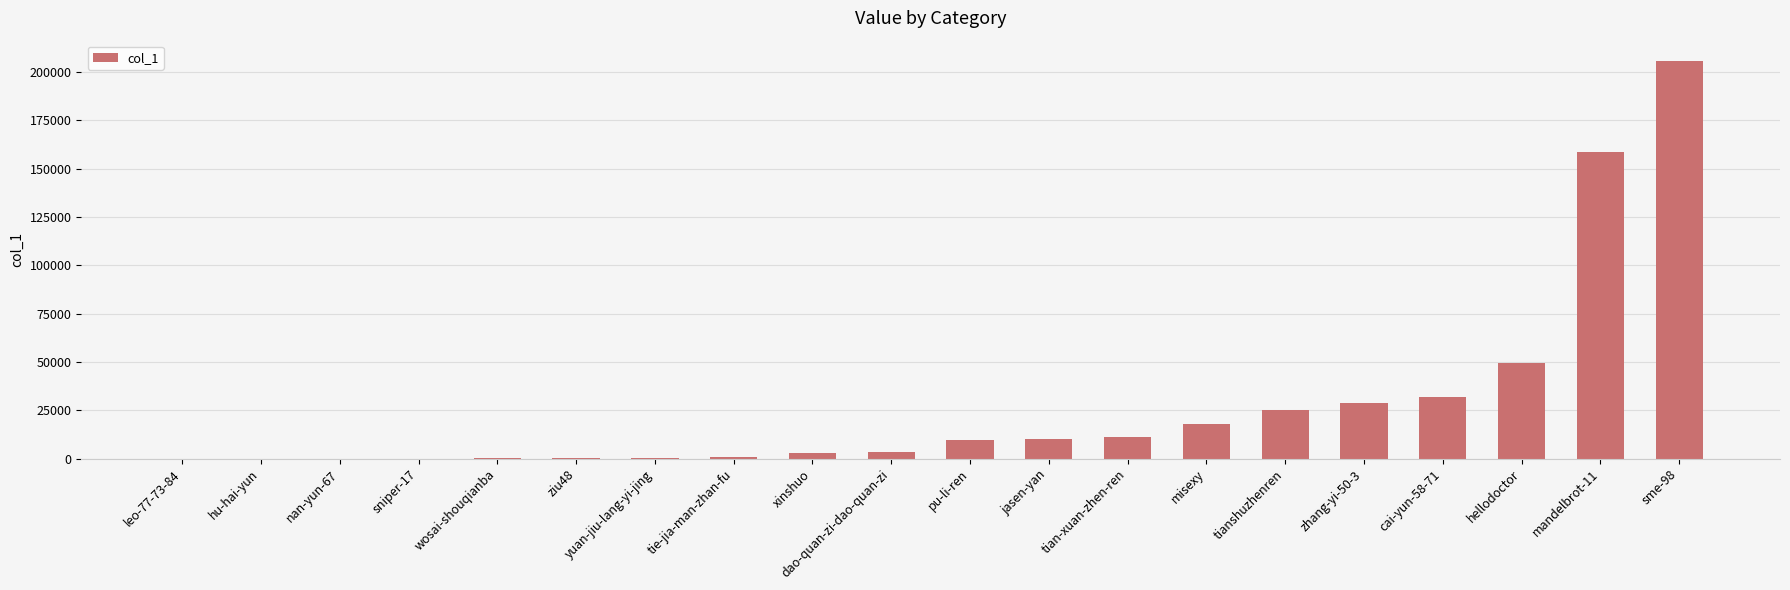

Is it true that the value at hellodoctor is 49325?

True